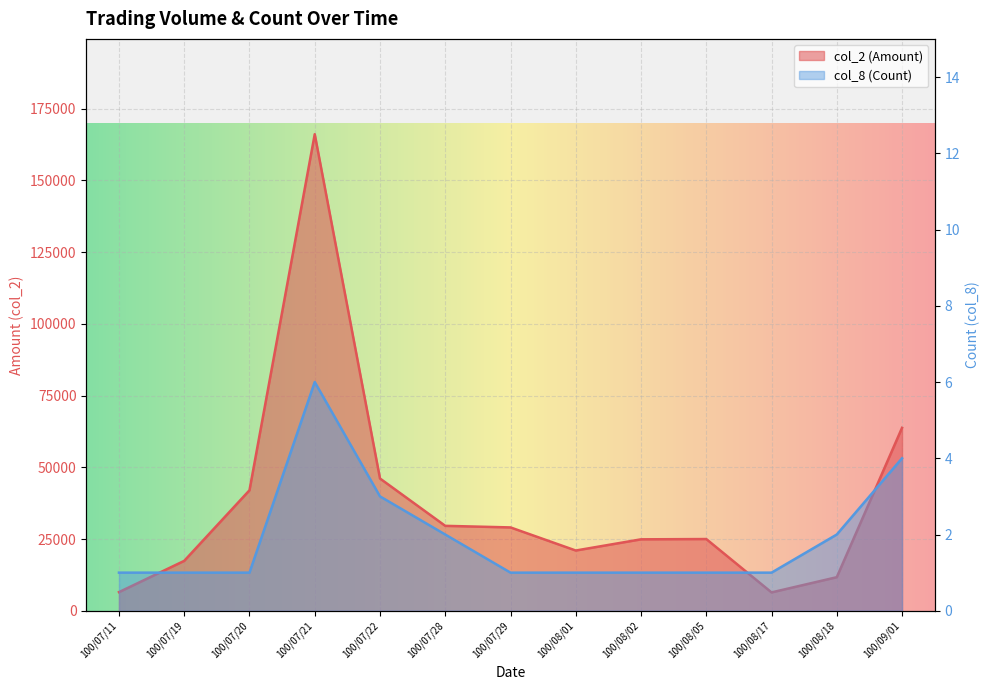

At which category does col_2 (Amount) reach its first local peak?

100/07/21